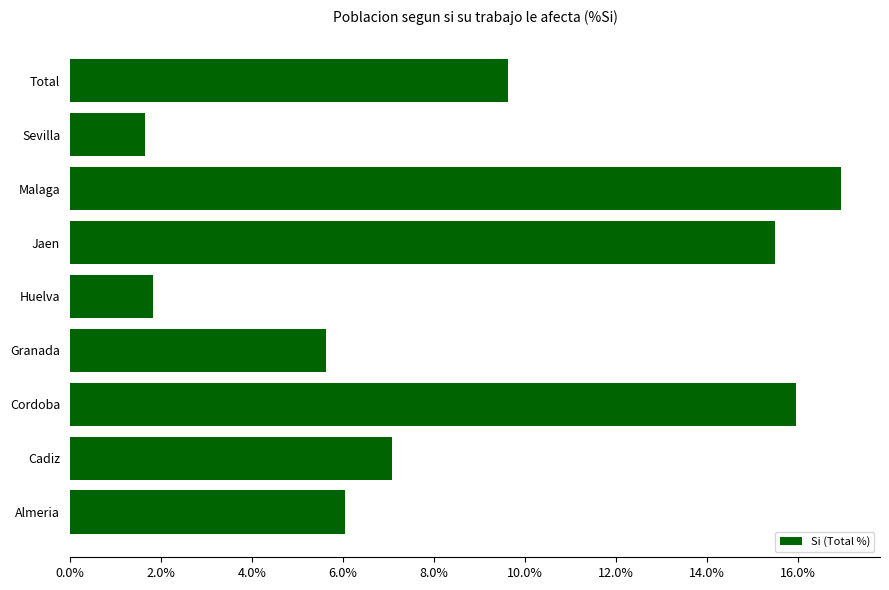

What is the average value?

8.9